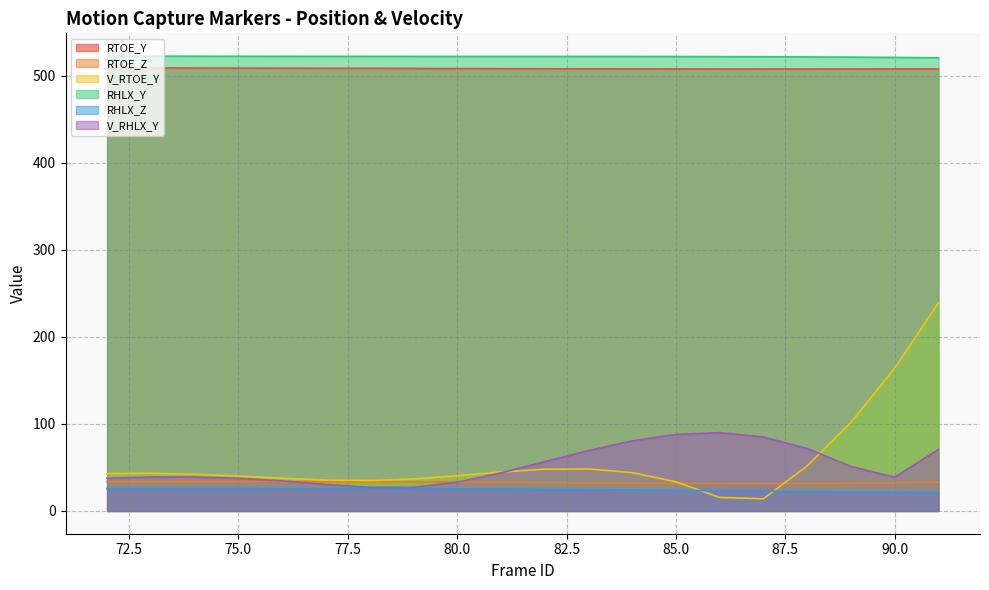

Is the value of V_RTOE_Y at 82 greater than the value of V_RHLX_Y at 85?

No